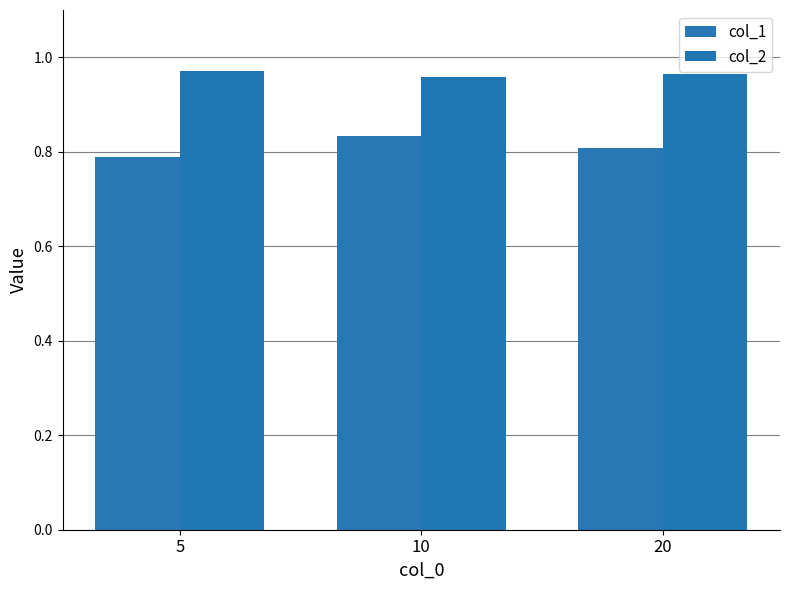

Between 5 and 20, which is larger?

20